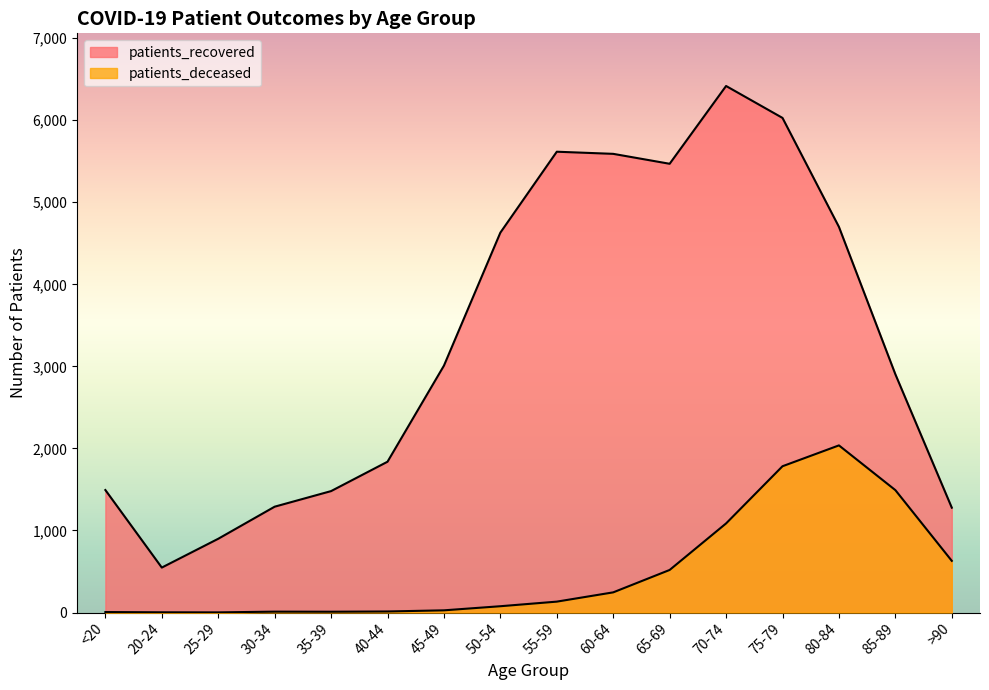

At which label does patients_deceased reach its peak?

80-84